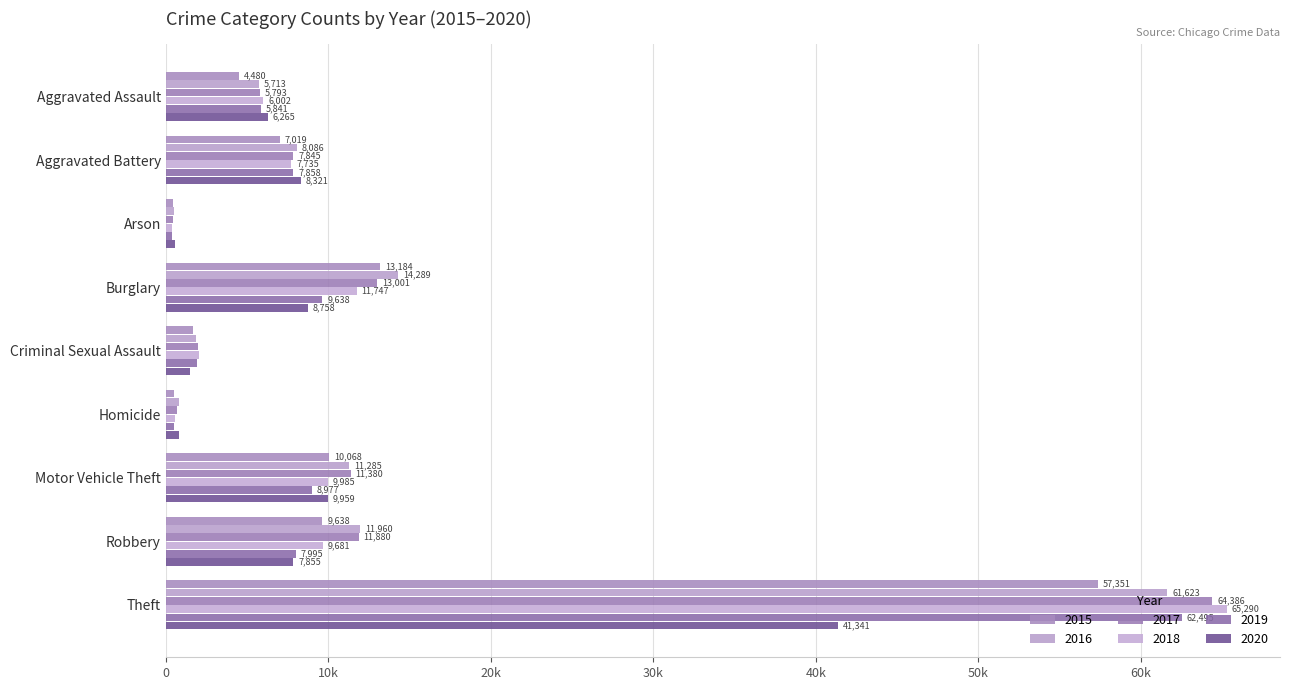

Which series has the largest total across all categories?

2017